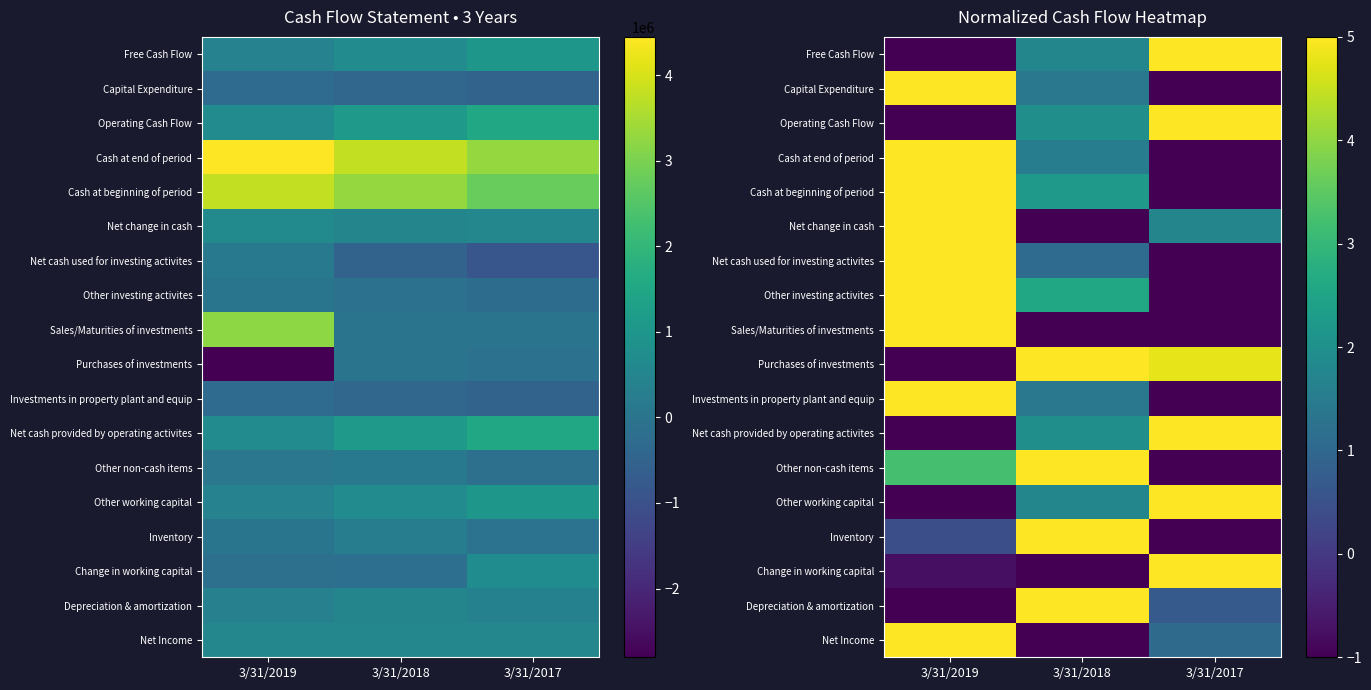

What is the approximate value of Net cash used for investing activites at 3/31/2019?

5.0